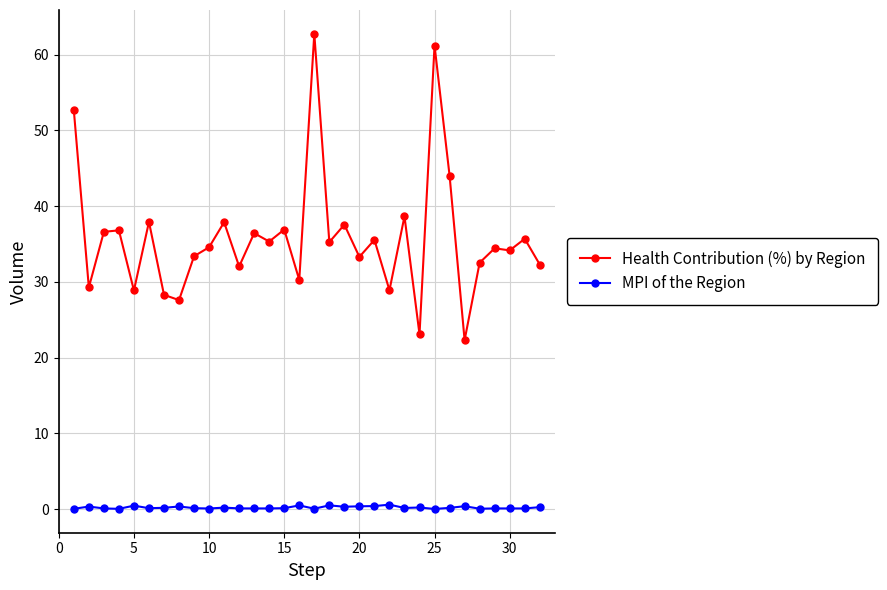

List the series in order of their overall mean, highest first.

Health Contribution (%) by Region, MPI of the Region